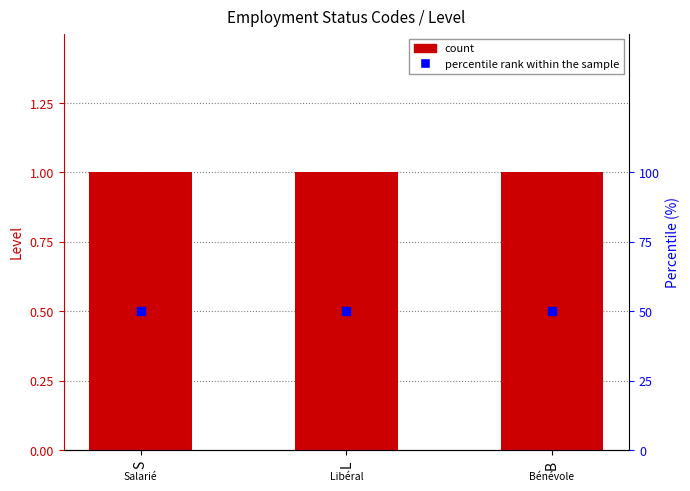

Which series has the largest total across all categories?

percentile rank